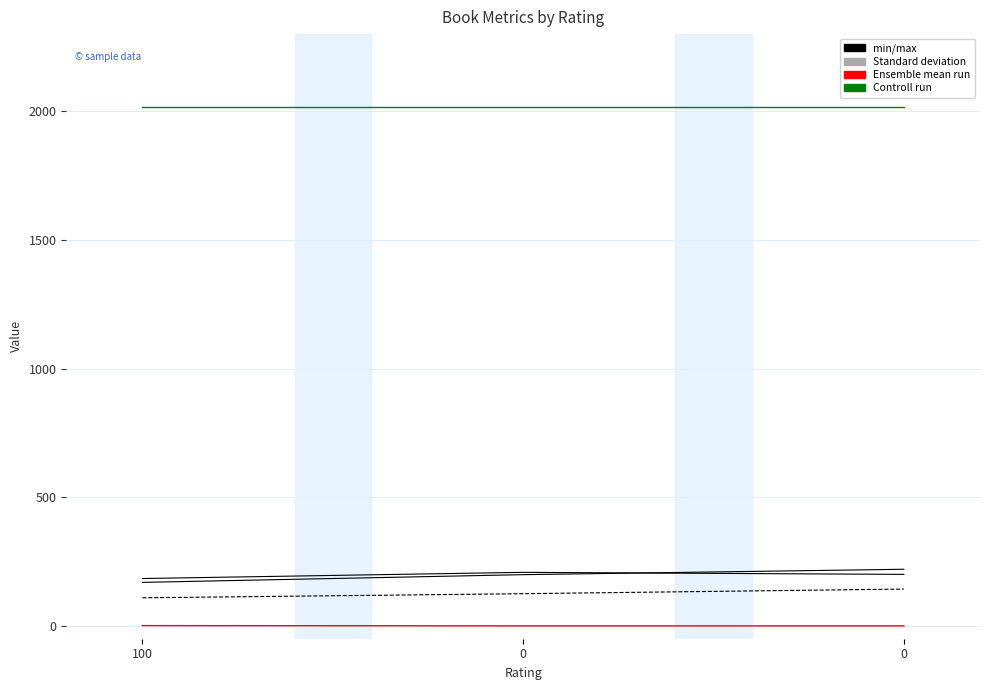

At which category does the chart reach its peak across all series?

100